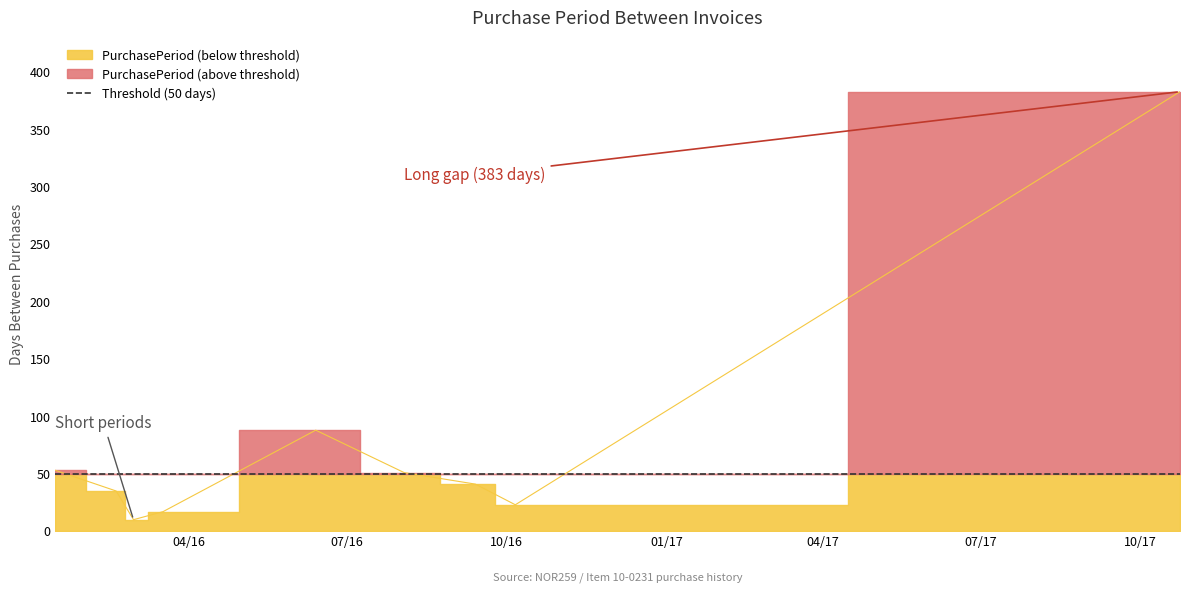

At which category does the chart reach its minimum across all series?

2016-02-29